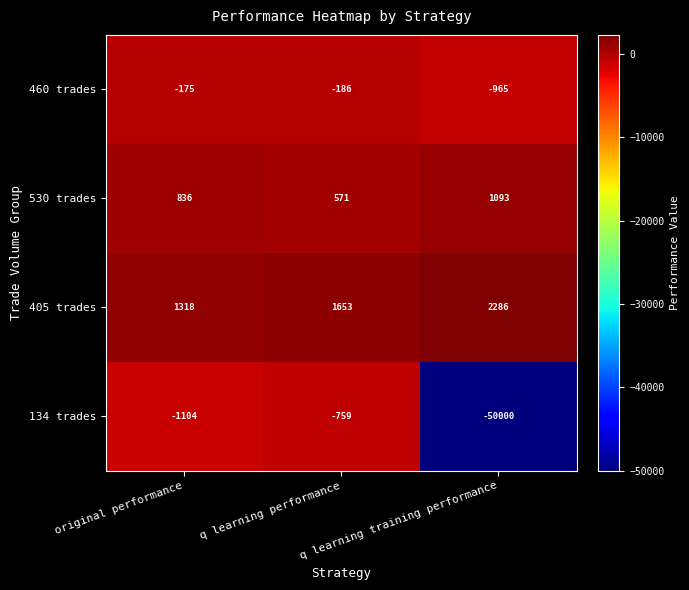

What is the greatest value displayed?

2286